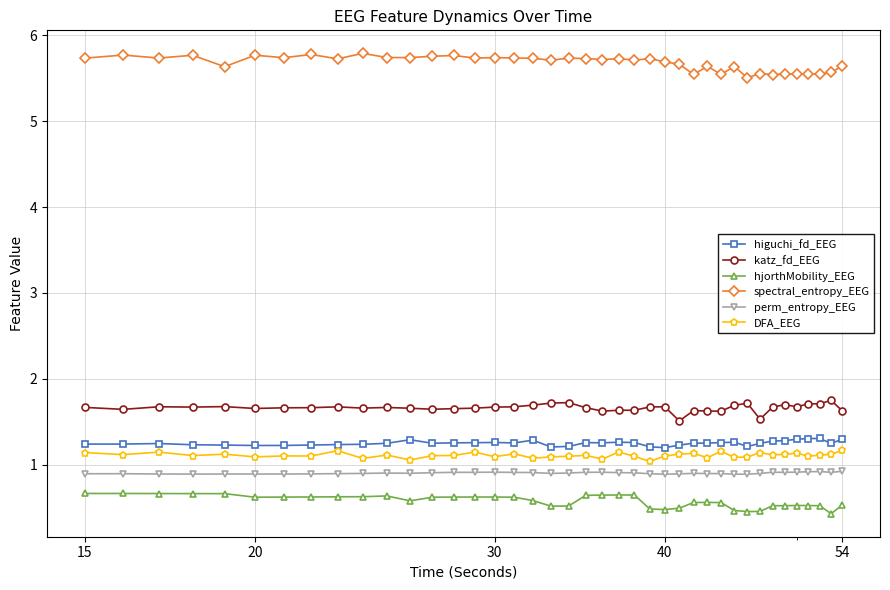

Which series has the largest total across all categories?

spectral_entropy_EEG